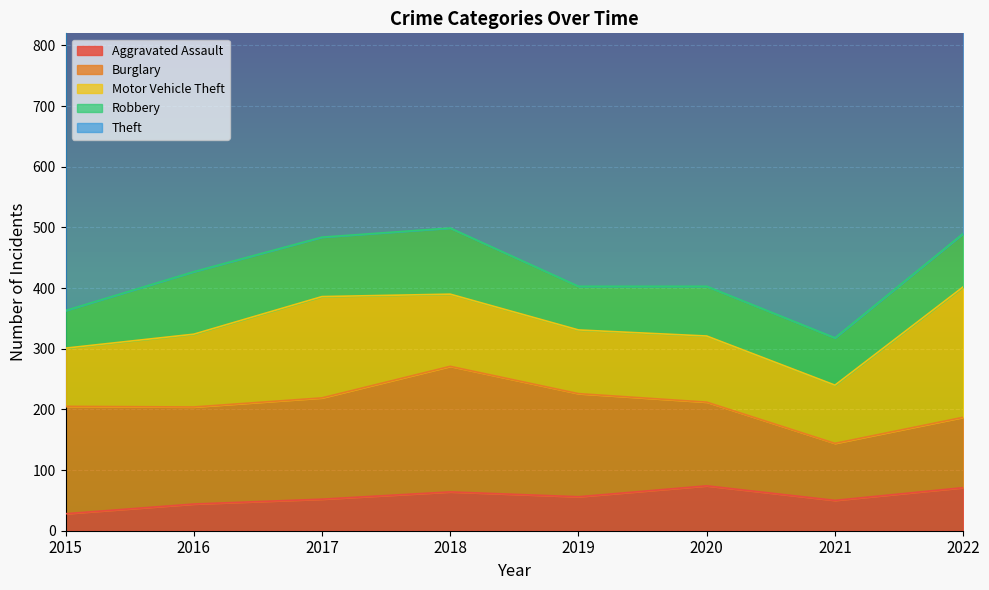

Does the chart display data point markers on the line(s)?

No